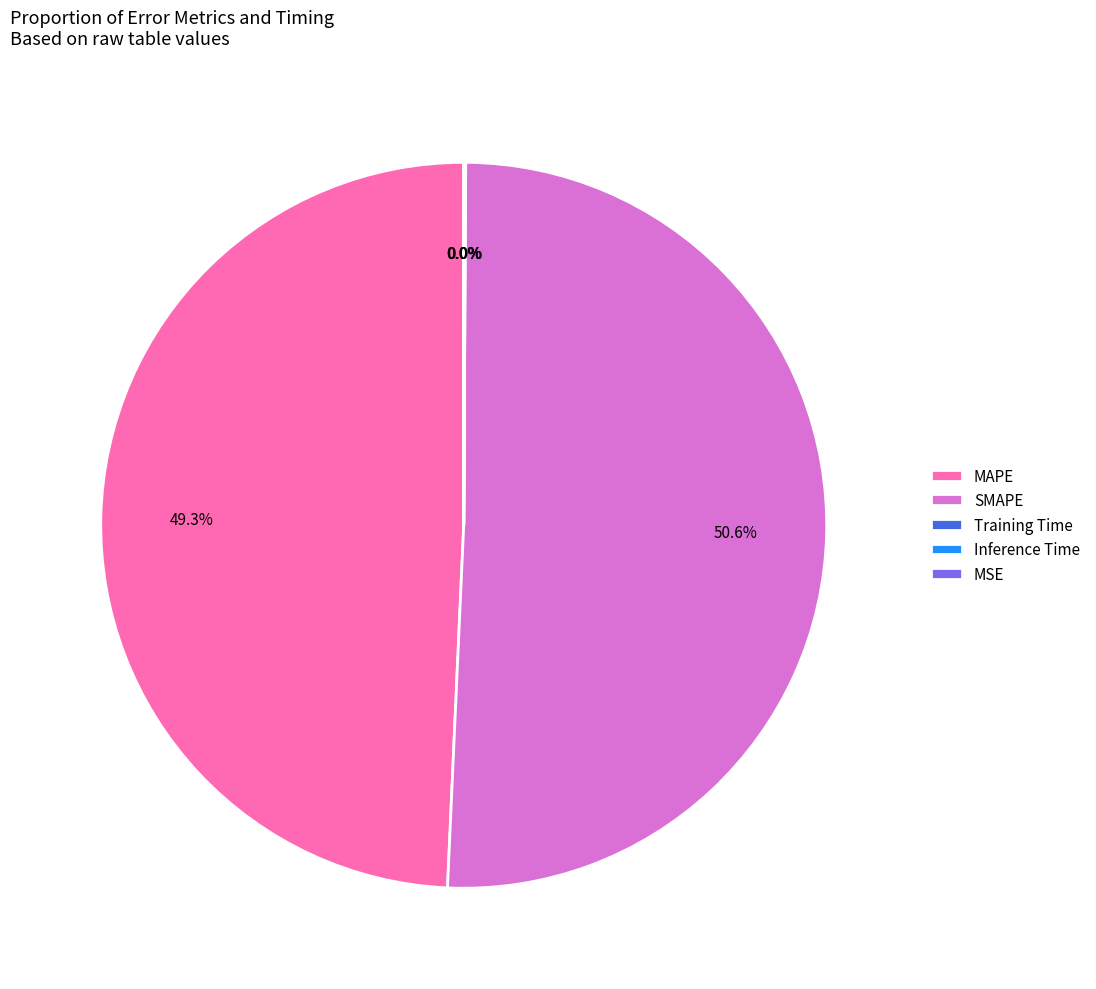

Is there a majority slice in this chart?

Yes